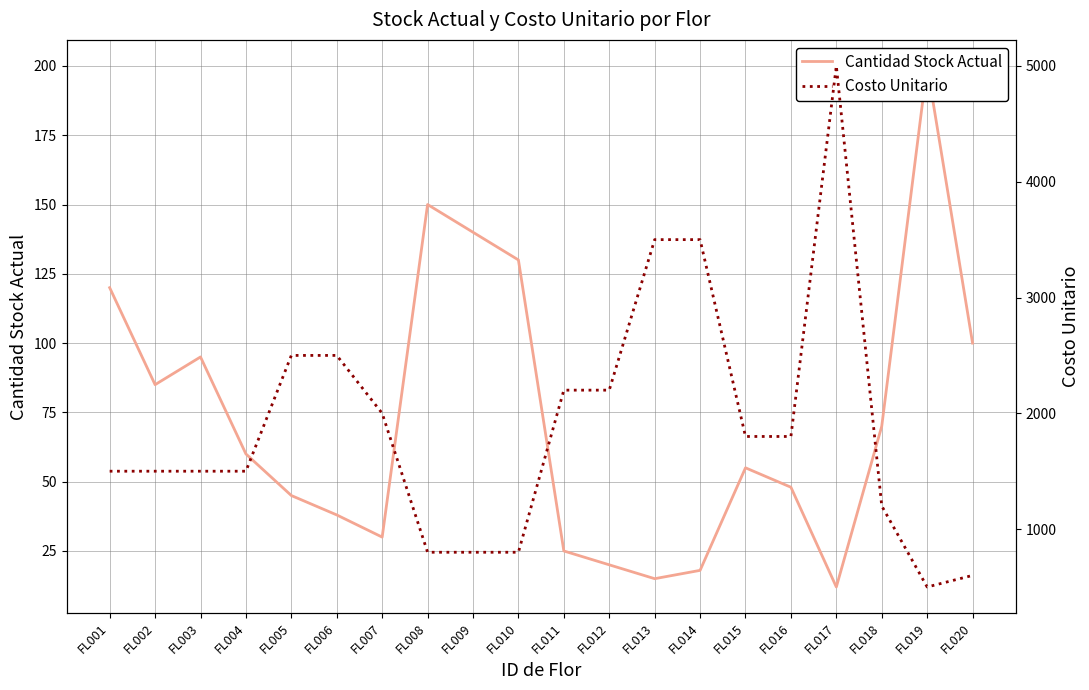

What is the lowest value of the Cantidad Stock Actual series?

12